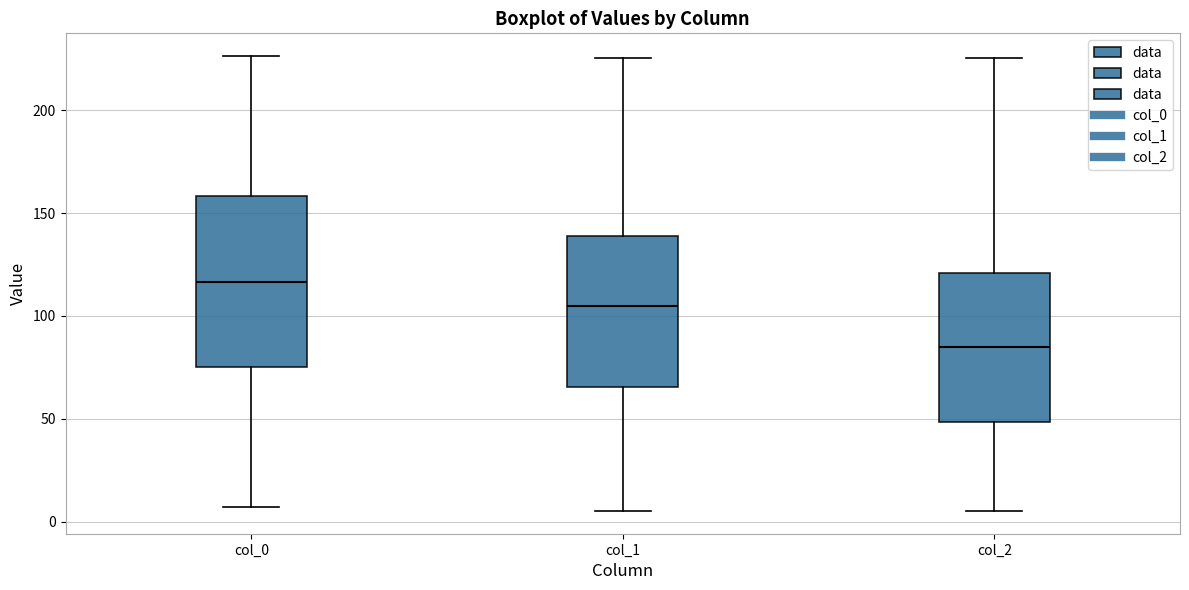

Reading left to right, transcribe this box plot: for each box, give where its median line is, the range the box spans, and where its two whiskers end, as read against the y-axis. The values are not printed on the chart, so give them approximately, as read against the axis.

col_0: median 115, box 75 to 160, whiskers 5 to 225
col_1: median 105, box 65 to 140, whiskers 5 to 225
col_2: median 85, box 50 to 120, whiskers 5 to 225